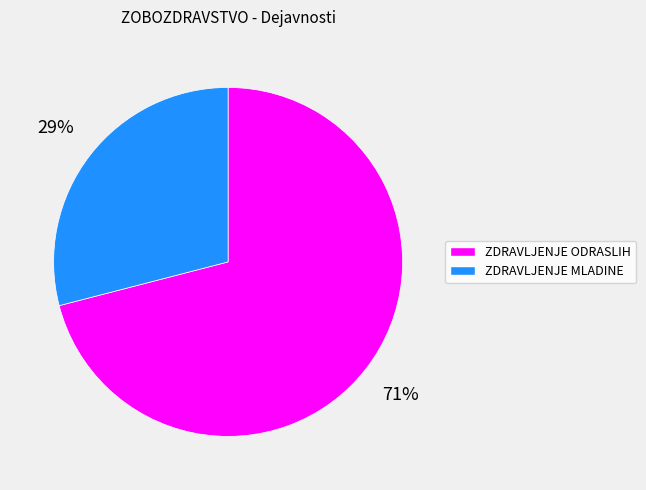

Is there a majority slice in this chart?

Yes